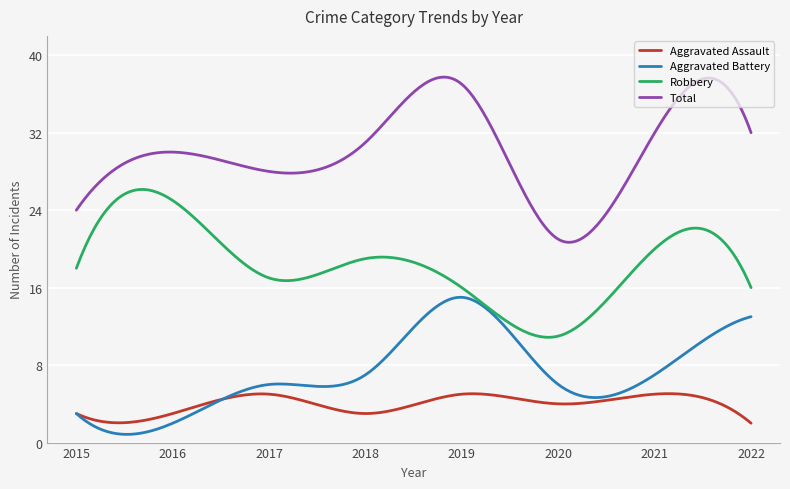

Which series has the widest spread of values?

Total